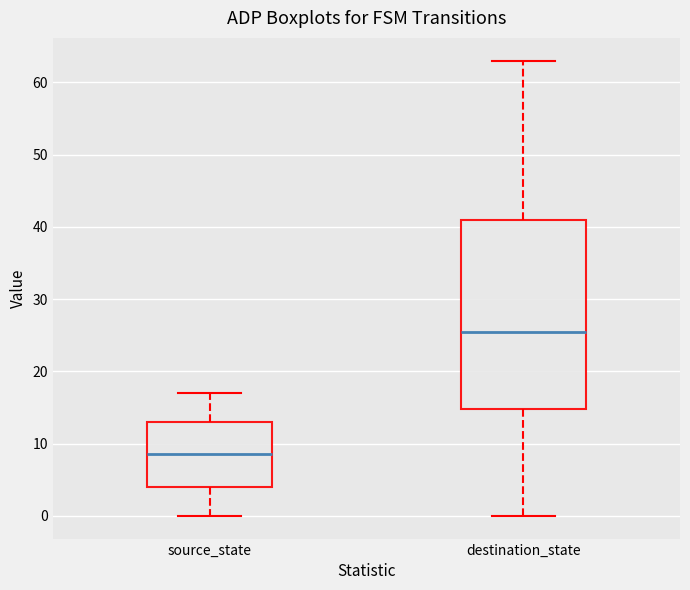

Which box's median line is the lowest?

source_state